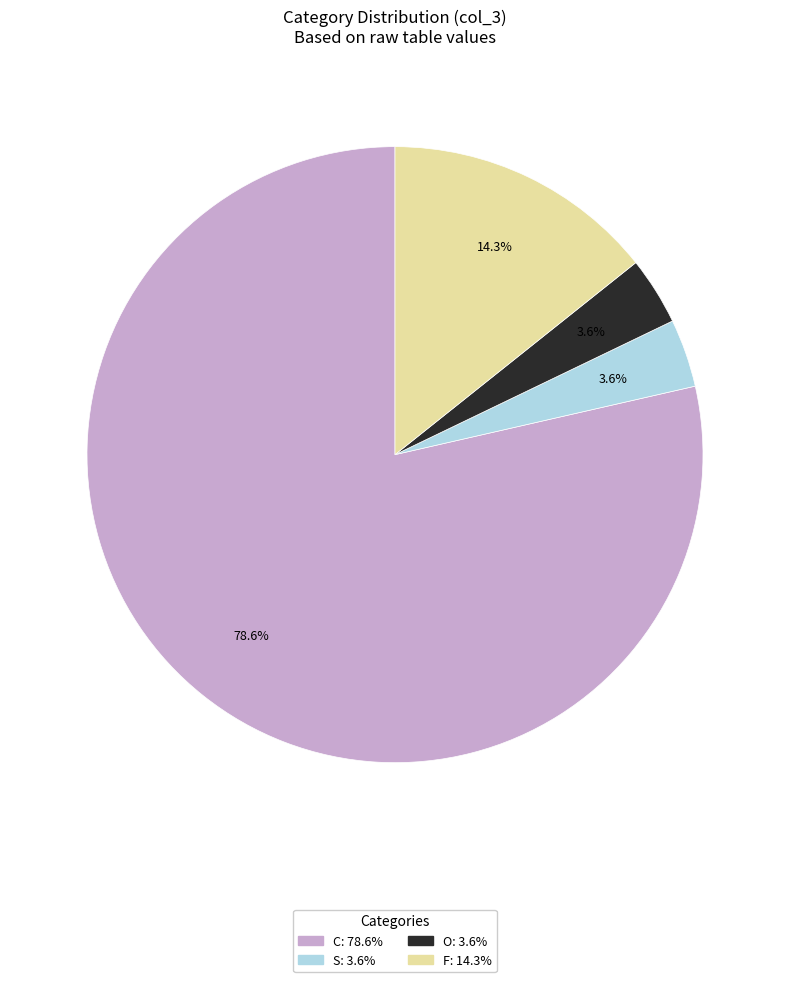

Between O and C, which is larger?

C